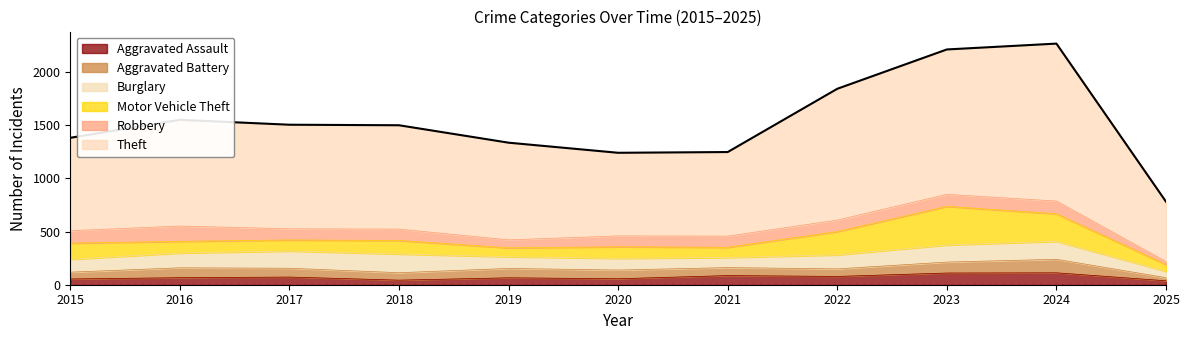

Reading right to left, extract all data points from this chart.

Aggravated Assault: 2025=37	2024=112	2023=110	2022=78	2021=86	2020=56	2019=65	2018=43	2017=72	2016=66	2015=54
Aggravated Battery: 2025=29	2024=127	2023=103	2022=71	2021=75	2020=82	2019=88	2018=70	2017=83	2016=93	2015=64
Burglary: 2025=60	2024=169	2023=161	2022=132	2021=95	2020=110	2019=110	2018=176	2017=162	2016=139	2015=121
Motor Vehicle Theft: 2025=64	2024=259	2023=363	2022=219	2021=96	2020=109	2019=84	2018=127	2017=104	2016=110	2015=152
Robbery: 2025=28	2024=120	2023=113	2022=108	2021=105	2020=102	2019=75	2018=107	2017=105	2016=144	2015=117
Theft: 2025=563	2024=1481	2023=1363	2022=1235	2021=791	2020=782	2019=914	2018=977	2017=979	2016=999	2015=874